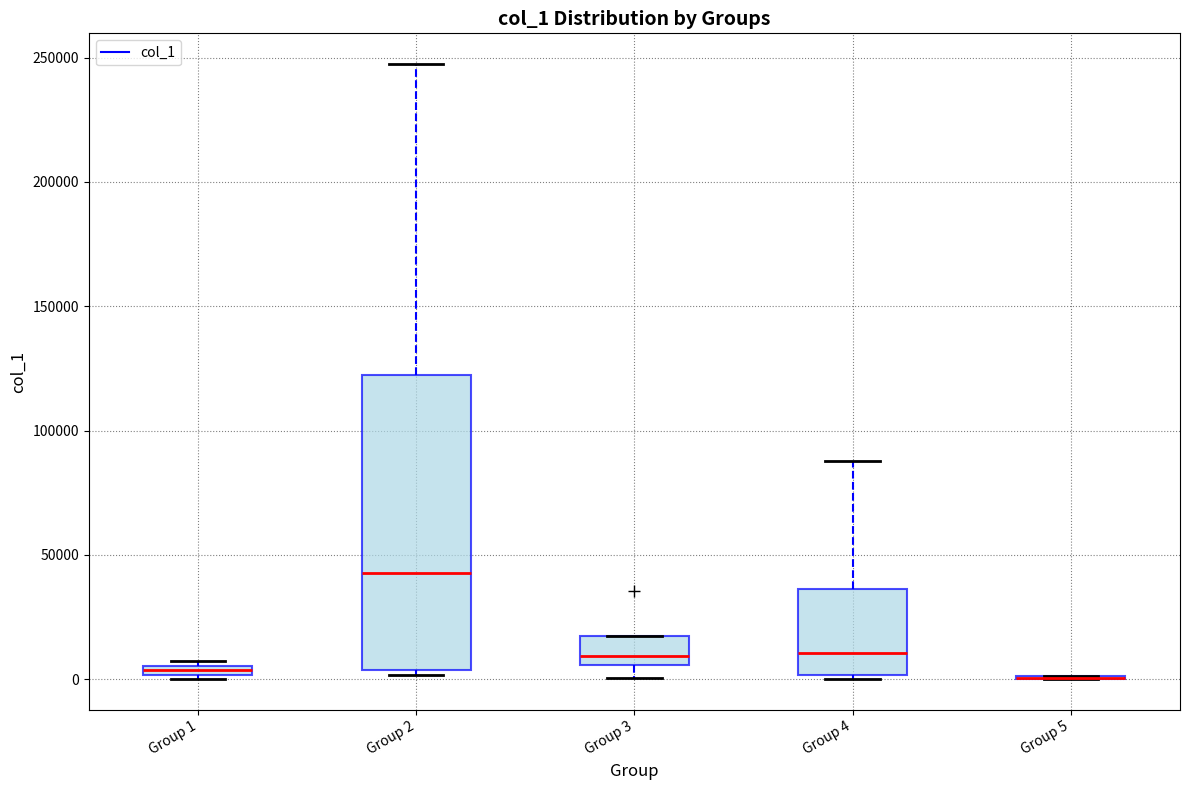

Where does the upper whisker of the box for Group 2 end on the y-axis? The values are not printed on the chart, so give them approximately, as read against the axis.

245000